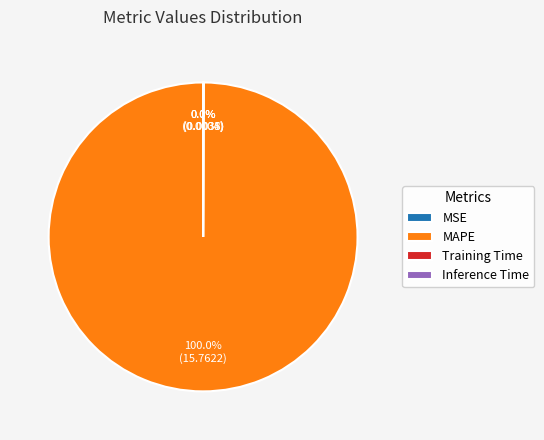

What is the majority slice?

MAPE